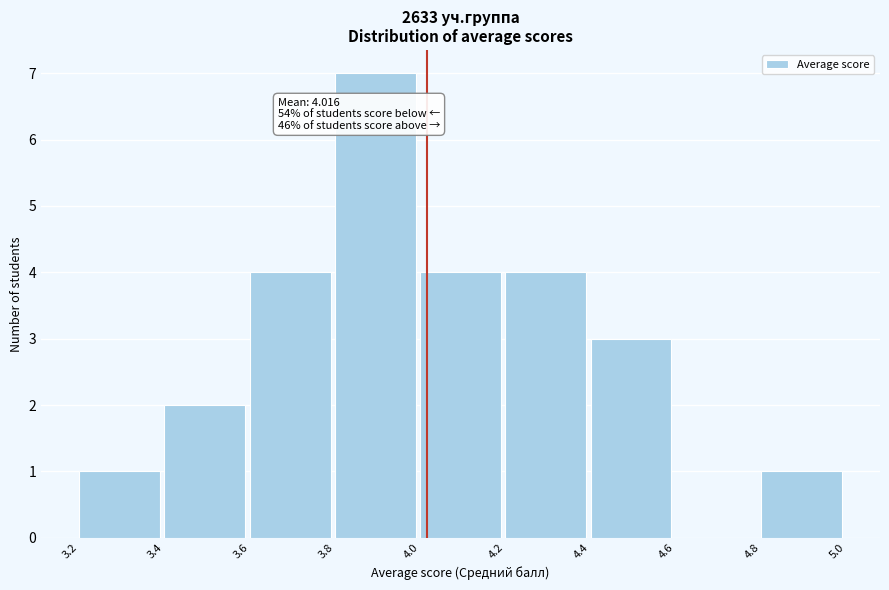

Which range on the x-axis has the tallest bar?

3.8 to 4.0